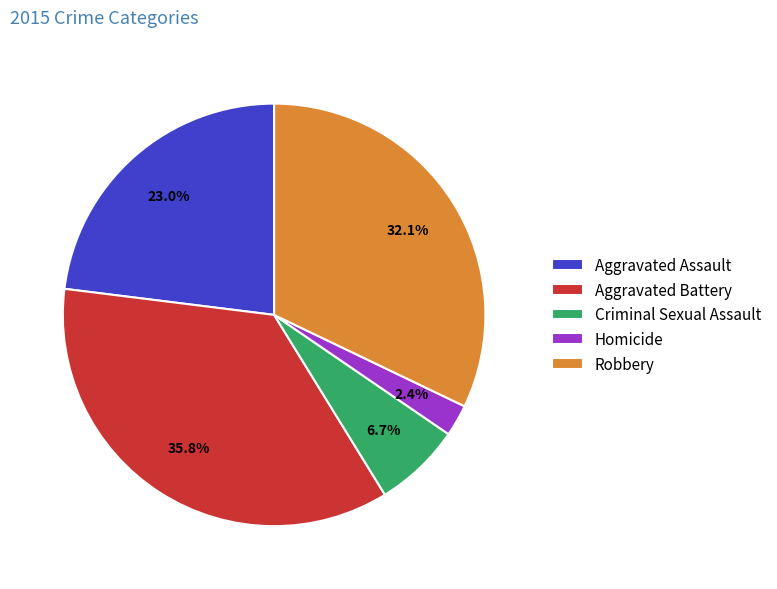

Approximately how many times larger is the value at Aggravated Assault compared to Aggravated Battery?

0.6